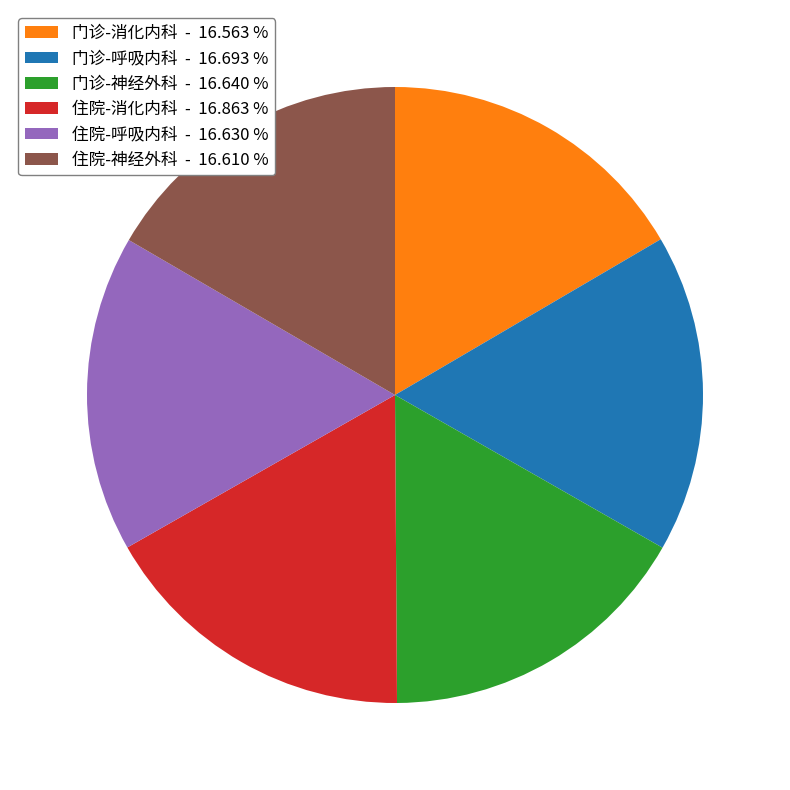

Is the sum of 门诊-消化内科 - 16.563 % and 住院-呼吸内科 - 16.630 % greater than half?

No